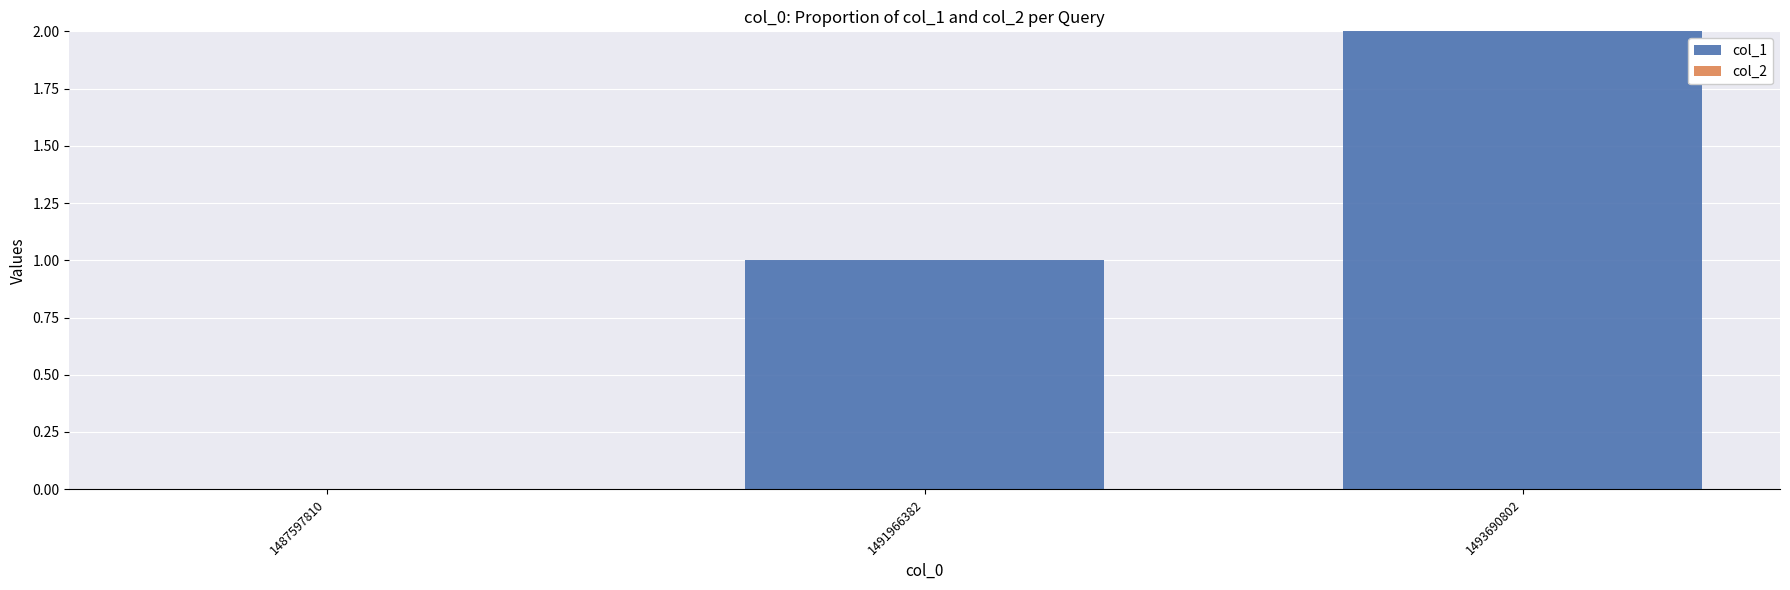

Which has a higher value, 1487597810 or 1493690802?

1493690802